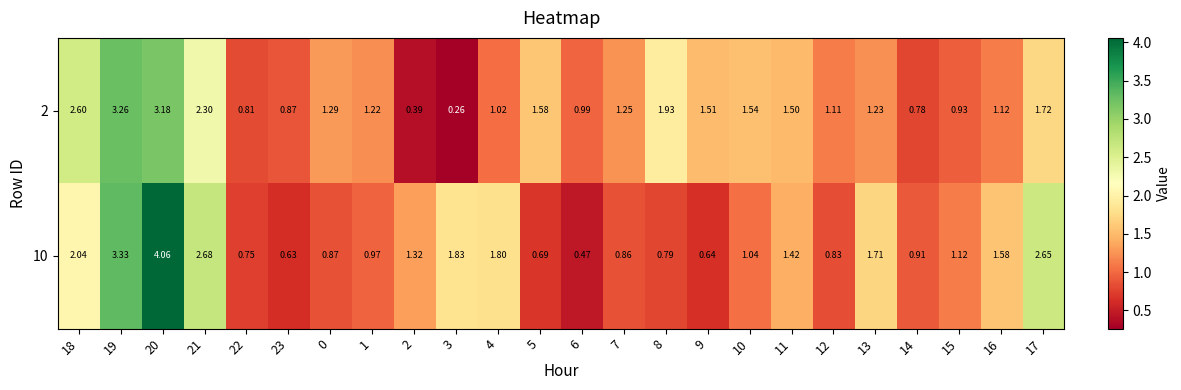

Which series has the largest total across all categories?

10